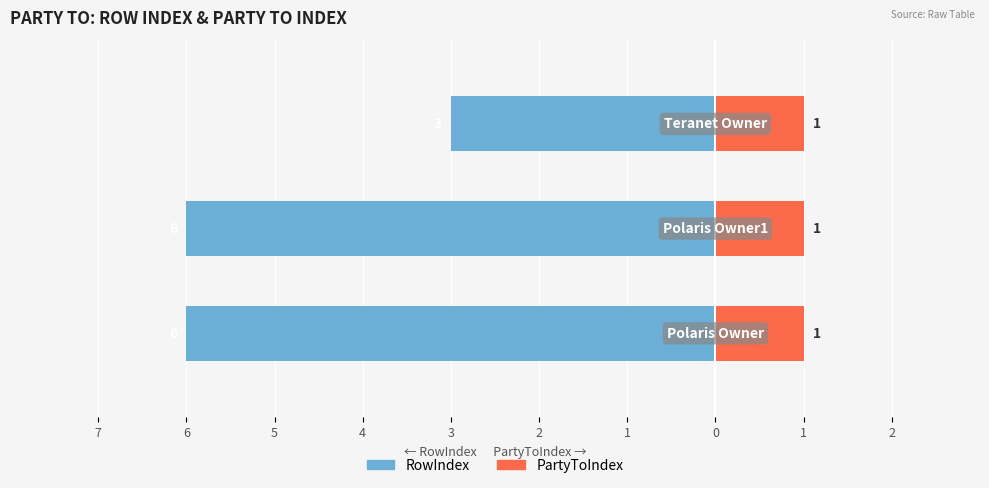

Count the RowIndex values in the range -6 to -3.

3